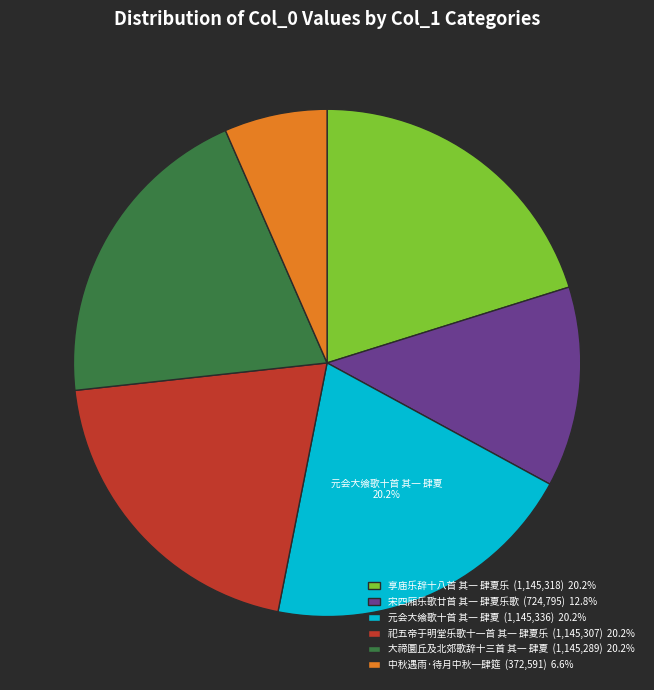

Do 祀五帝于明堂乐歌十一首 其一 肆夏乐 and 中秋遇雨·待月中秋一肆筵 together represent more than half of the pie?

No